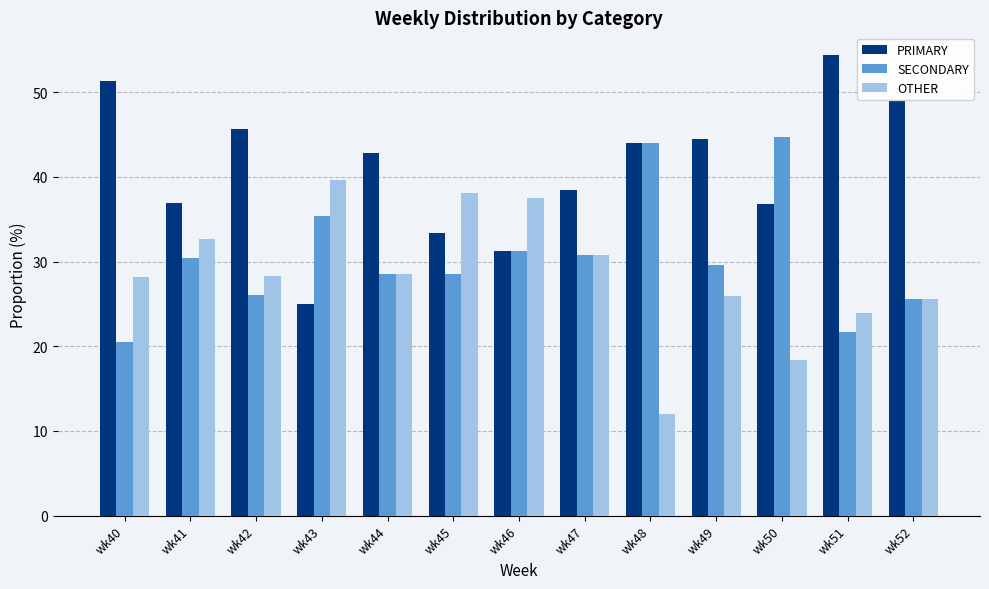

Which series changed the most between wk48 and wk52?

SECONDARY